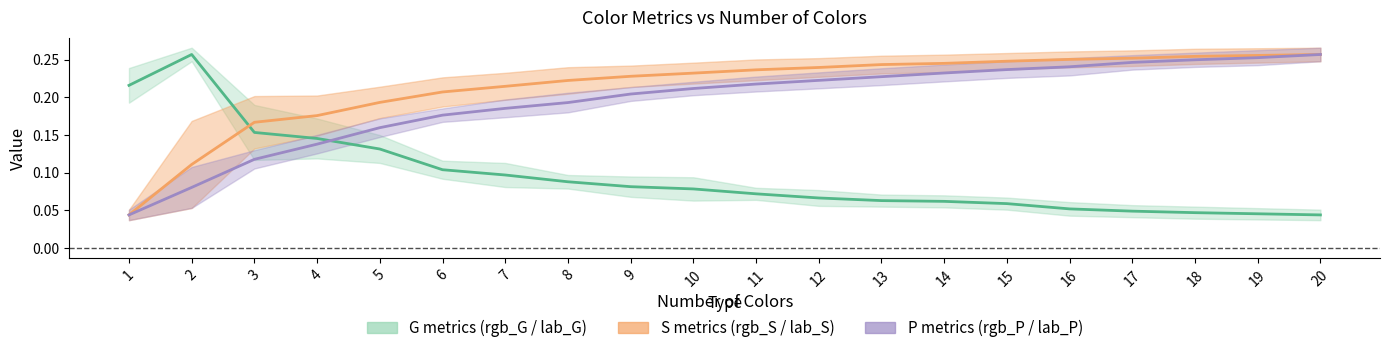

How many intersections are there between rgb_G and rgb_P?

1